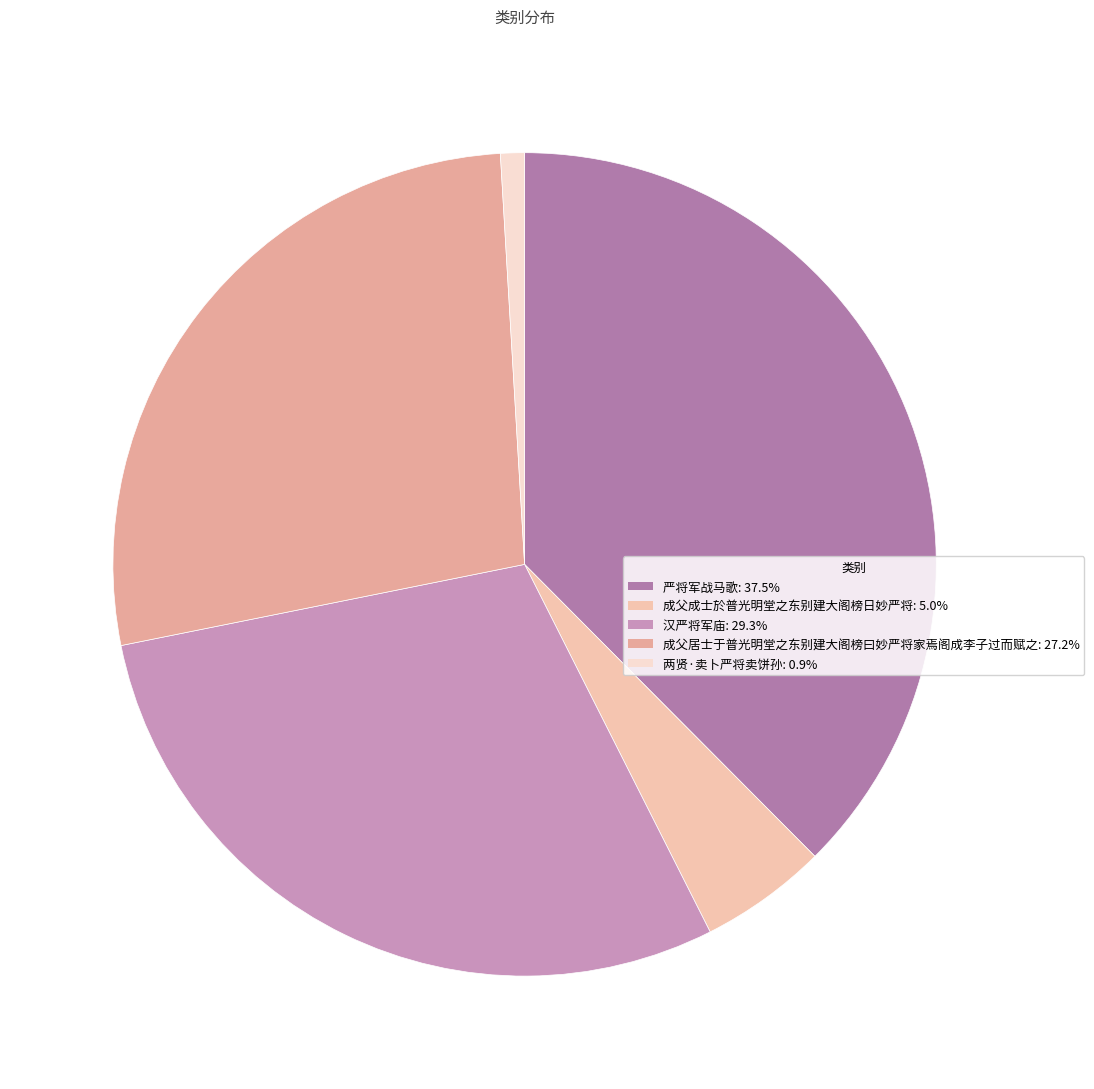

How many segments does this pie chart have?

5